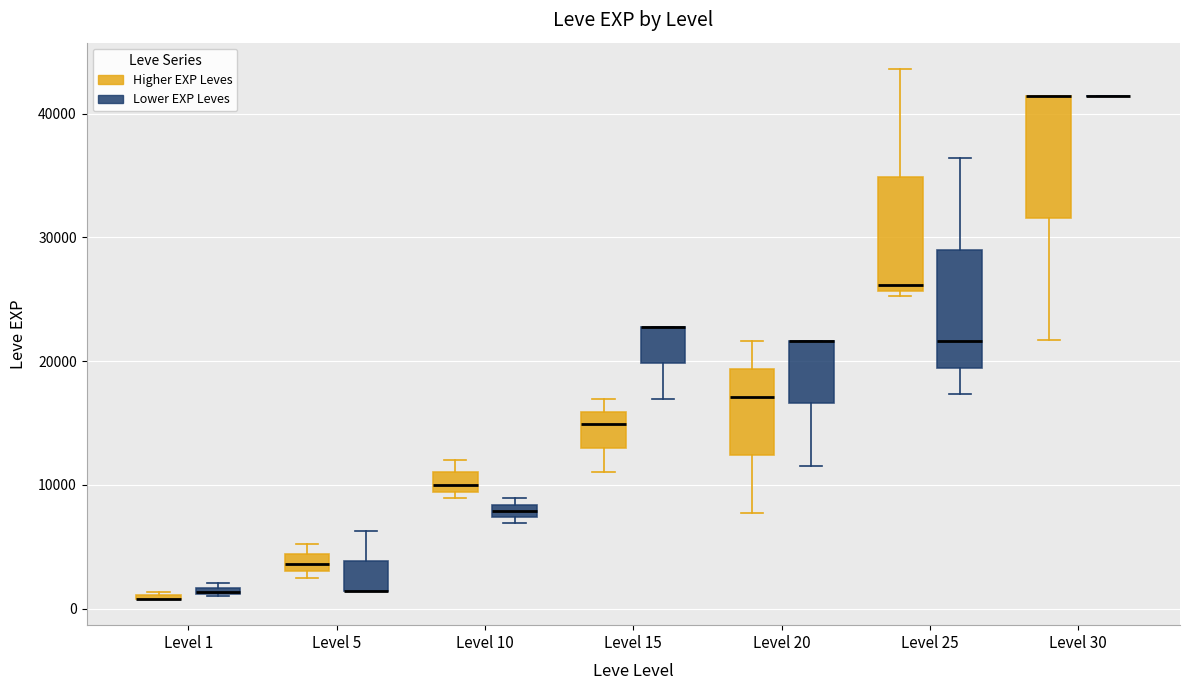

Where is the upper edge of the box for Level 20 (Lower EXP Leves) on the y-axis? The values are not printed on the chart, so give them approximately, as read against the axis.

22000